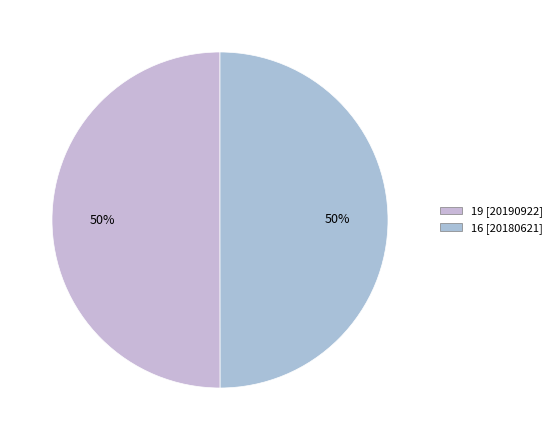

Count the number of slices in the pie.

2